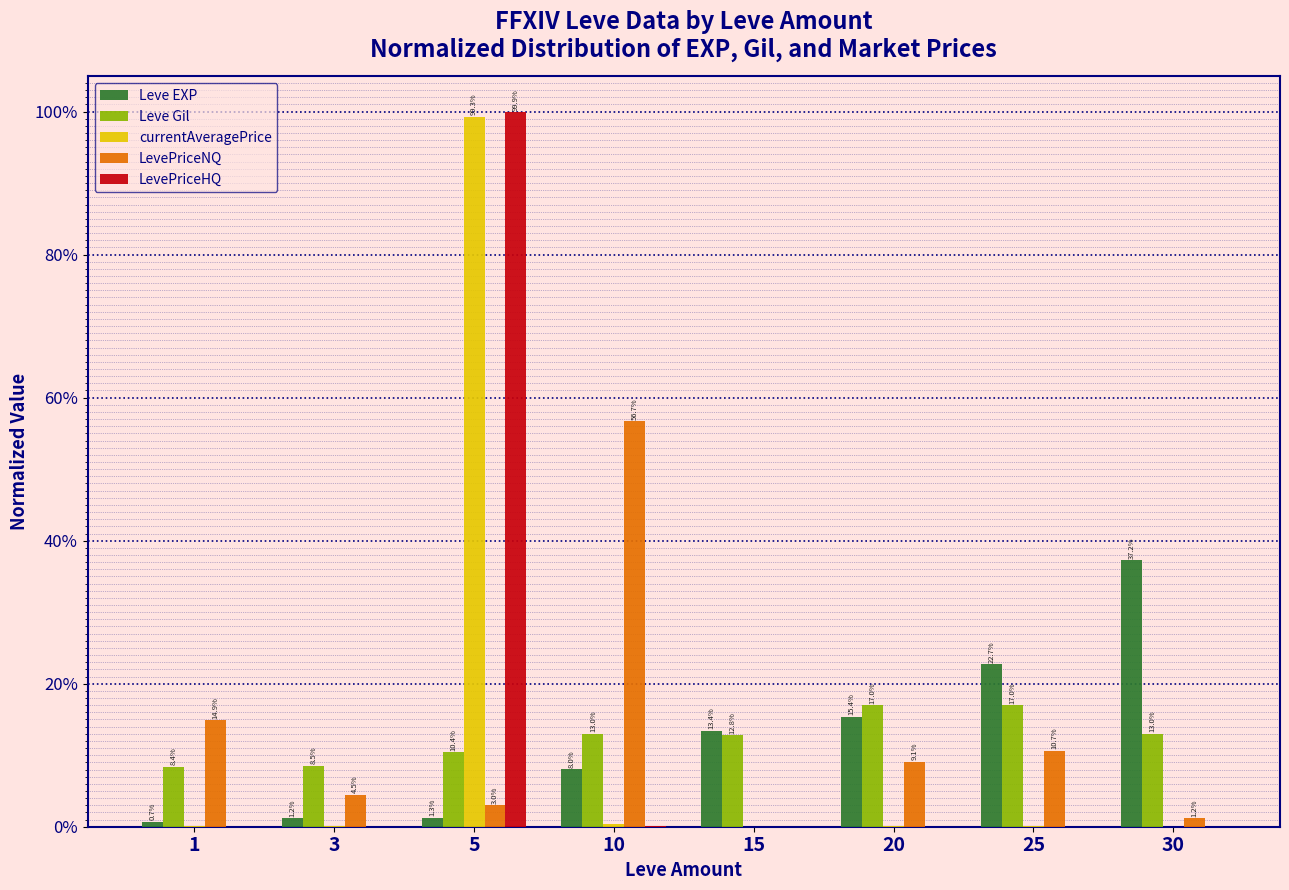

Are the bars horizontal?

No